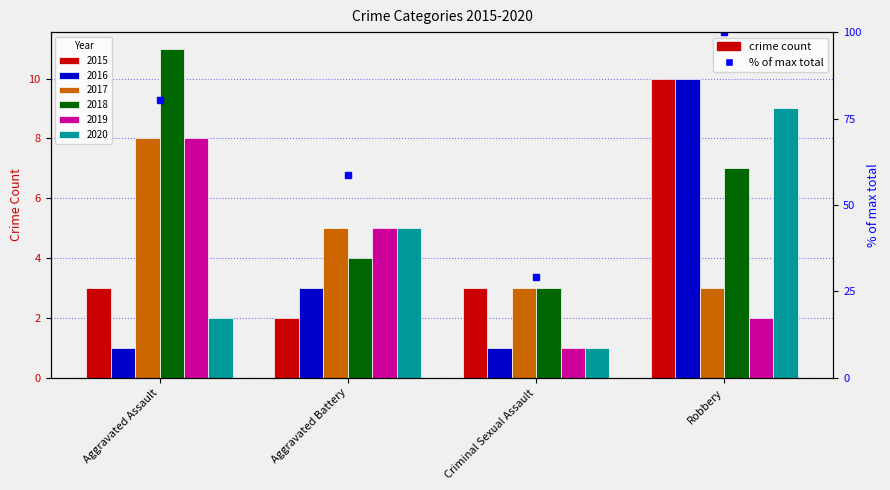

Where is the data nearest to the value 64?

Aggravated Battery